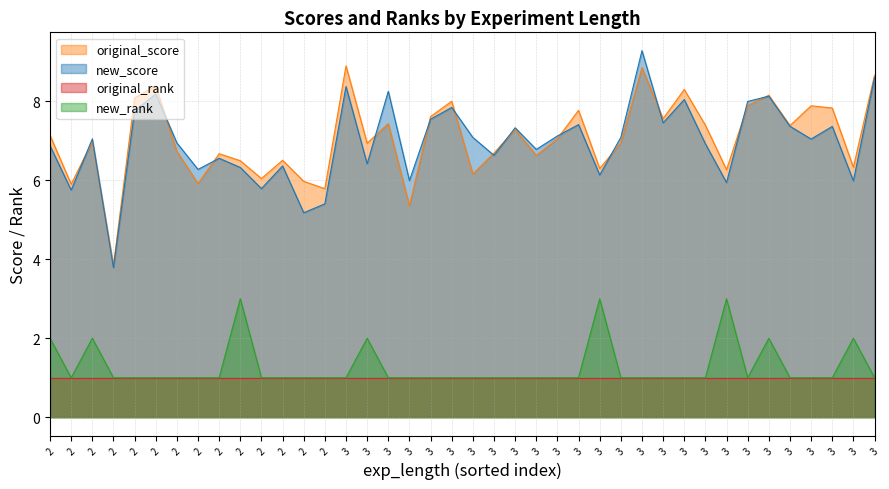

Which series has the largest total across all categories?

original_score